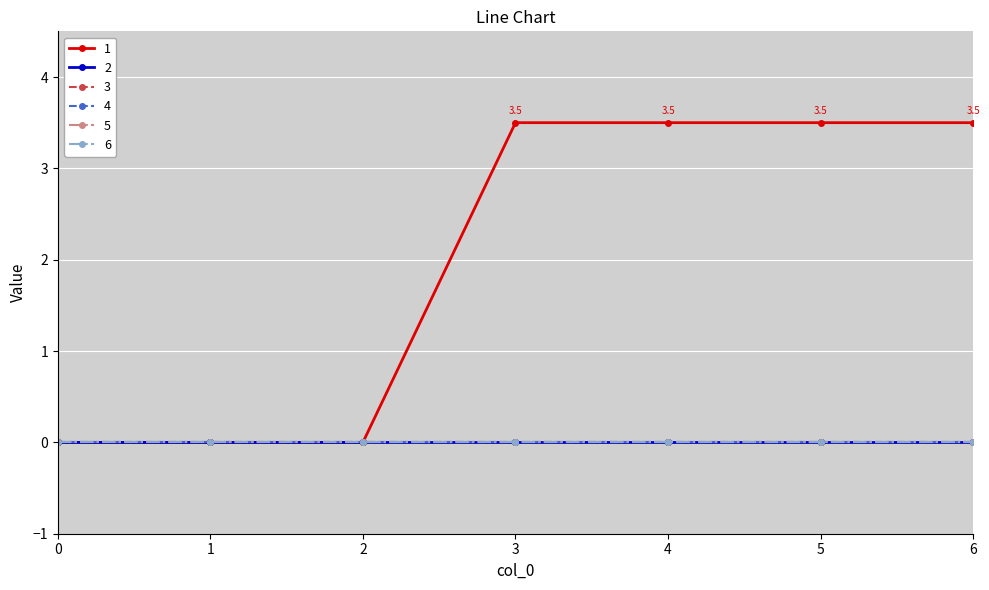

Is this an area chart (filled region under the line)?

No